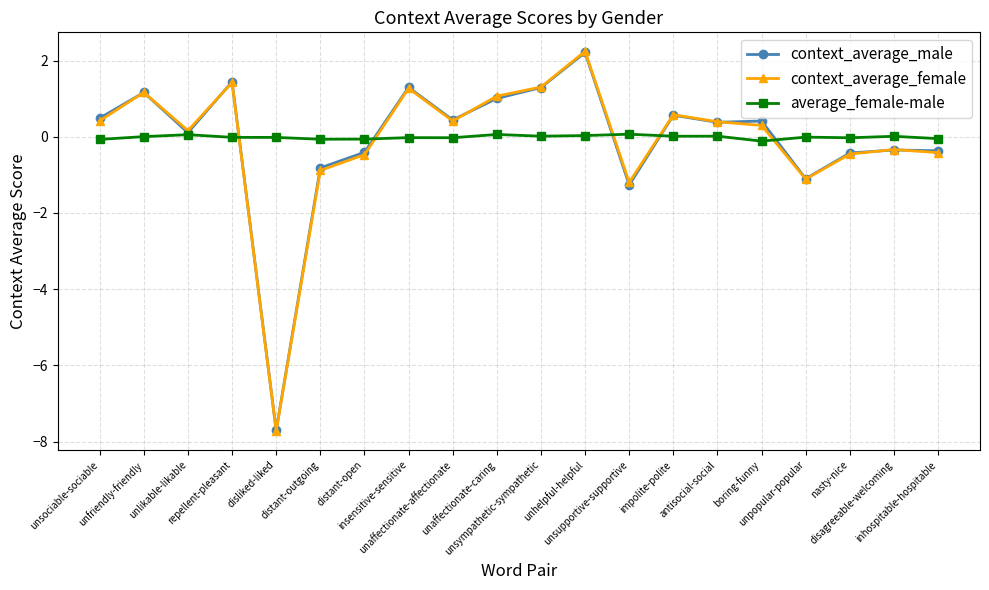

What is the difference between the context_average_female values at inhospitable-hospitable and unpopular-popular?

0.7